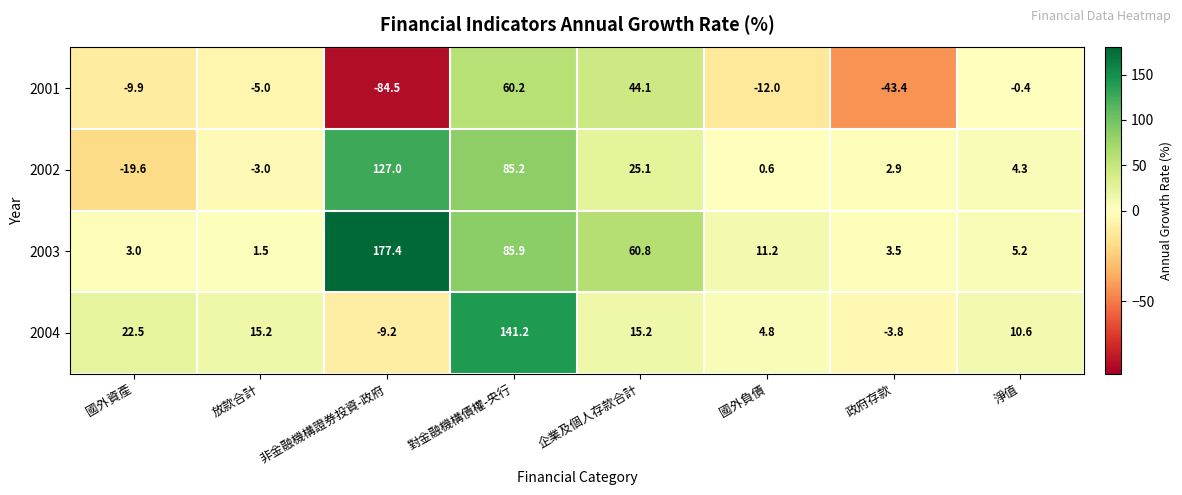

What is the difference between the 2004 values at 非金融機構證券投資-政府 and 淨值?

19.8